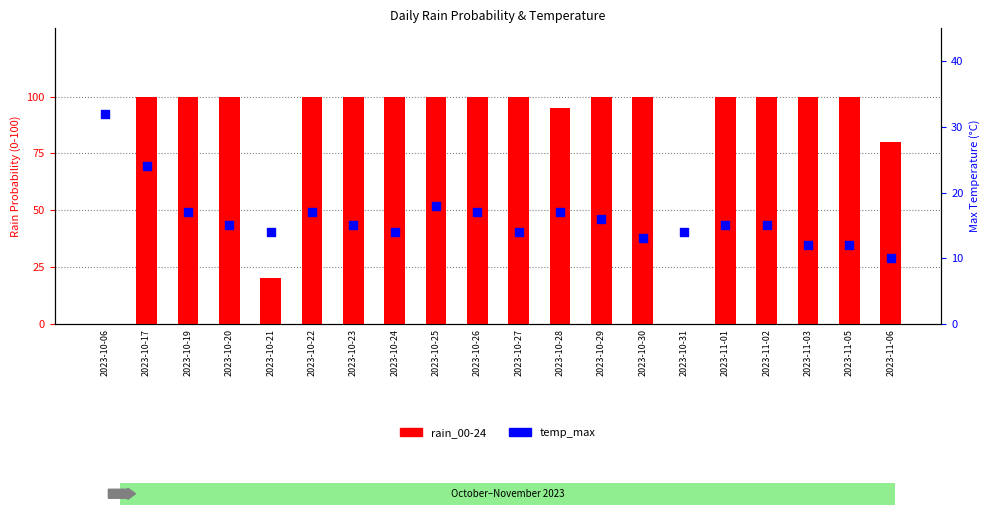

What is the total value across all series at 2023-10-20?

115